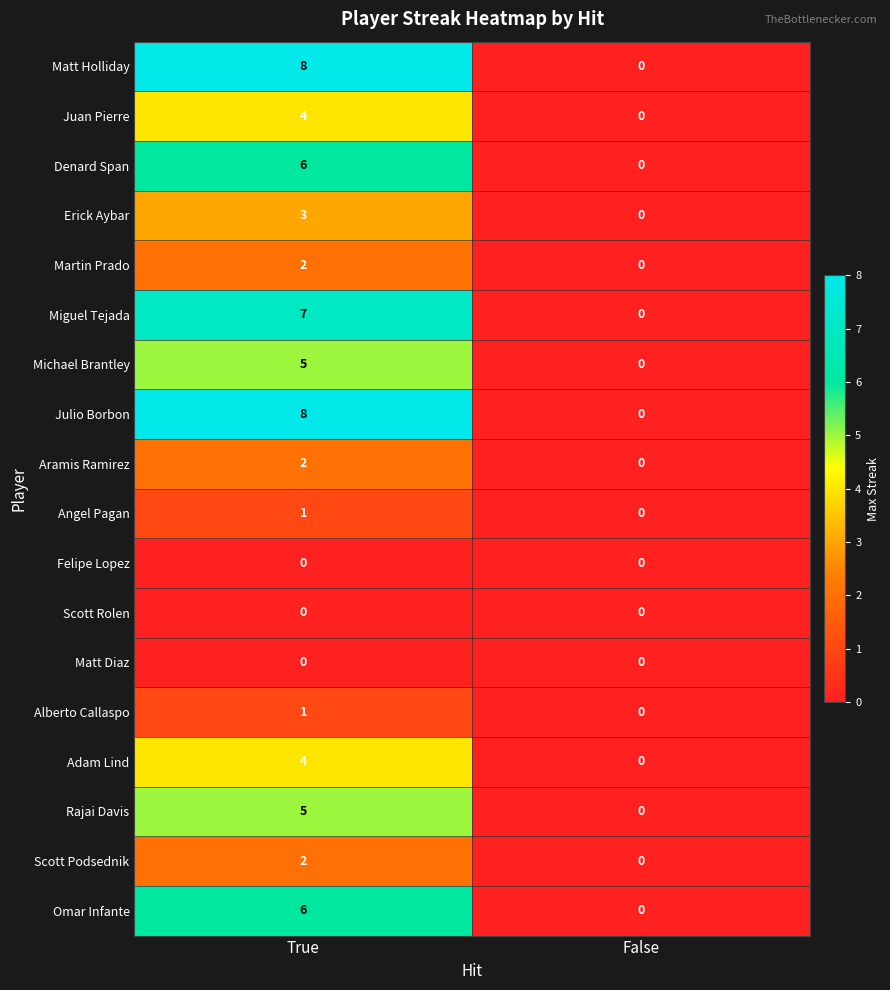

Where is Michael Brantley nearest to the value 2?

False